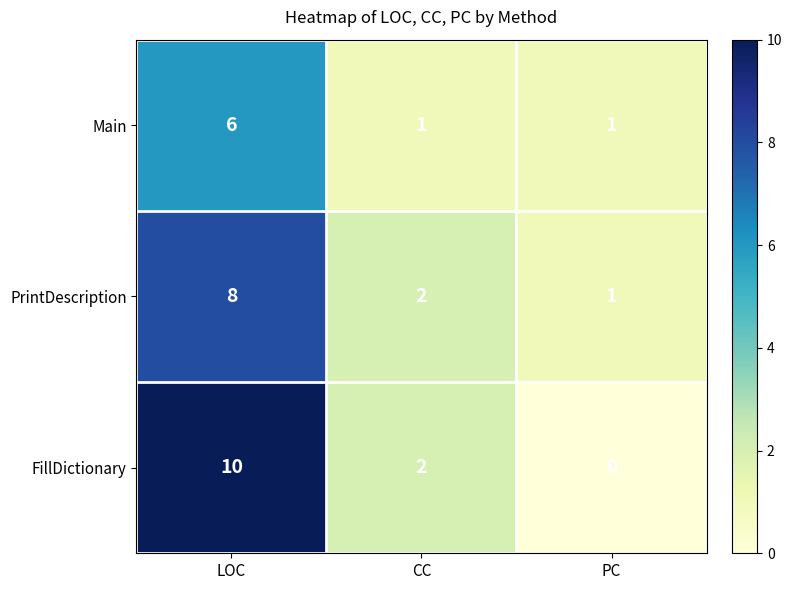

Which series has the widest spread of values?

FillDictionary